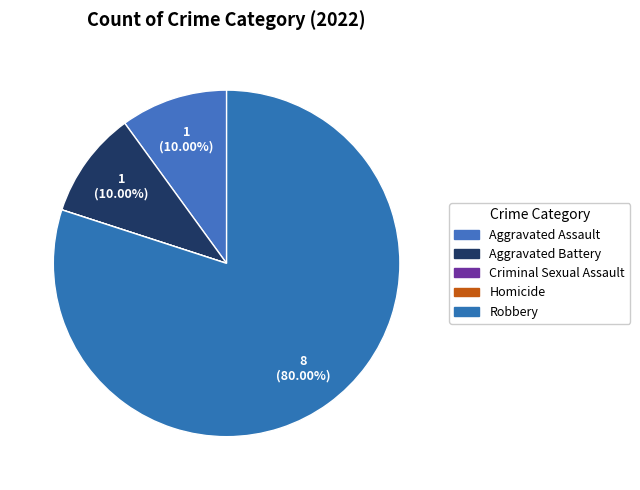

Is it true that Robbery is 80% of the pie?

True